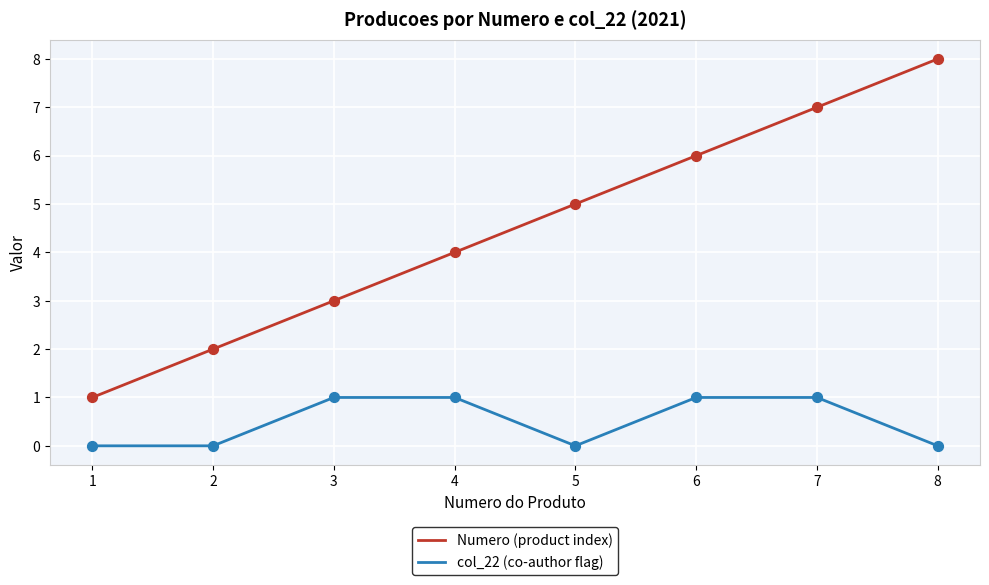

Is the value of col_22 (co-author flag) at 3 greater than the value of Numero (product index) at 3?

No